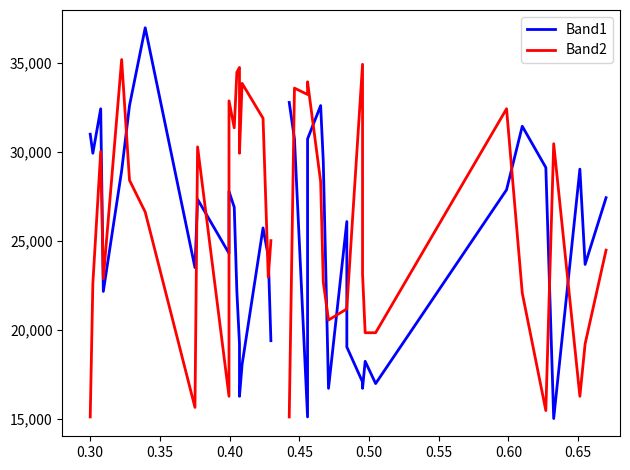

What is the label of the 12th point from the right?

0.65